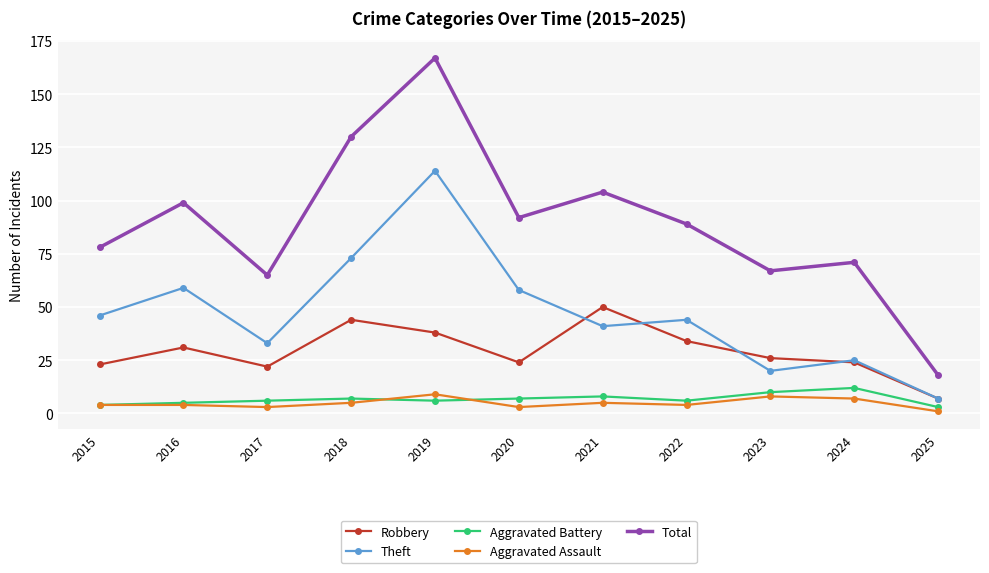

Reading left to right, extract all data points from this chart.

Robbery: 2015=23	2016=31	2017=22	2018=44	2019=38	2020=24	2021=50	2022=34	2023=26	2024=24	2025=7
Theft: 2015=46	2016=59	2017=33	2018=73	2019=114	2020=58	2021=41	2022=44	2023=20	2024=25	2025=7
Aggravated Battery: 2015=4	2016=5	2017=6	2018=7	2019=6	2020=7	2021=8	2022=6	2023=10	2024=12	2025=3
Aggravated Assault: 2015=4	2016=4	2017=3	2018=5	2019=9	2020=3	2021=5	2022=4	2023=8	2024=7	2025=1
Total: 2015=78	2016=99	2017=65	2018=130	2019=167	2020=92	2021=104	2022=89	2023=67	2024=71	2025=18